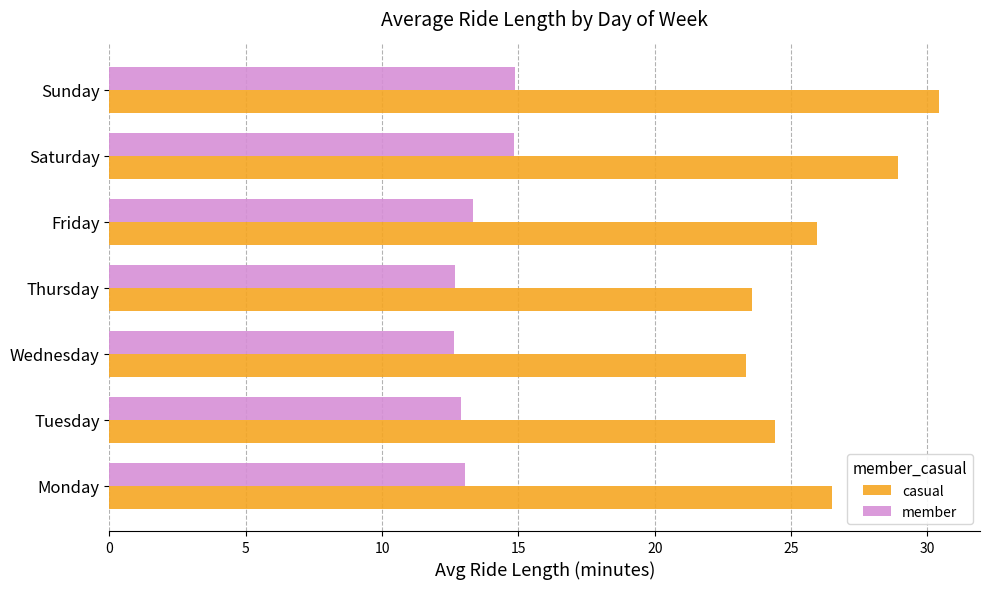

What is the lowest value of the casual series?

23.3